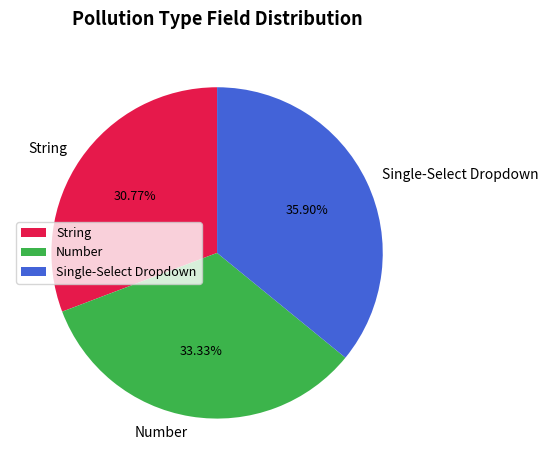

Which category has the smallest portion of the pie?

String